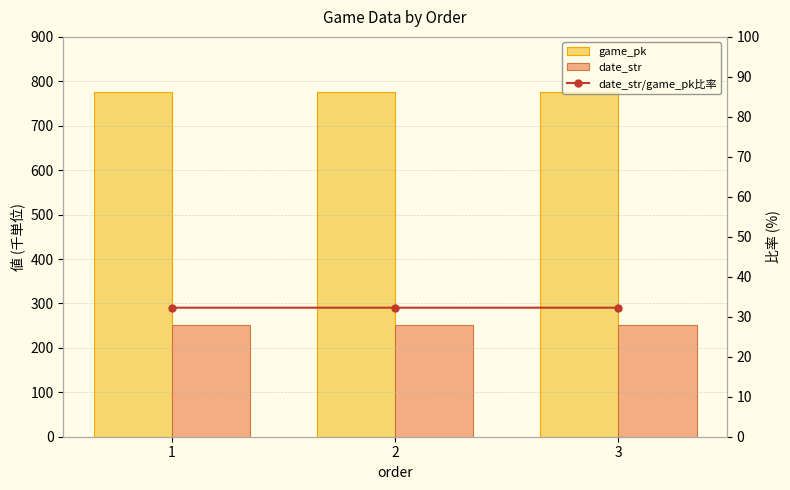

Reading left to right, list all the values displayed in this chart.

game_pk: 776.9	776.9	776.9
date_str: 250.7	250.7	250.7
date_str/game_pk比率: 32.3	32.3	32.3